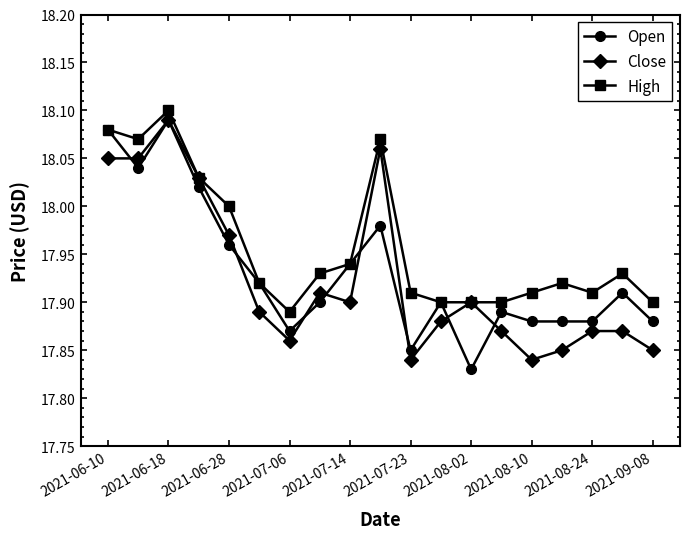

True or false: Close has more than 0 interior local peaks.

True